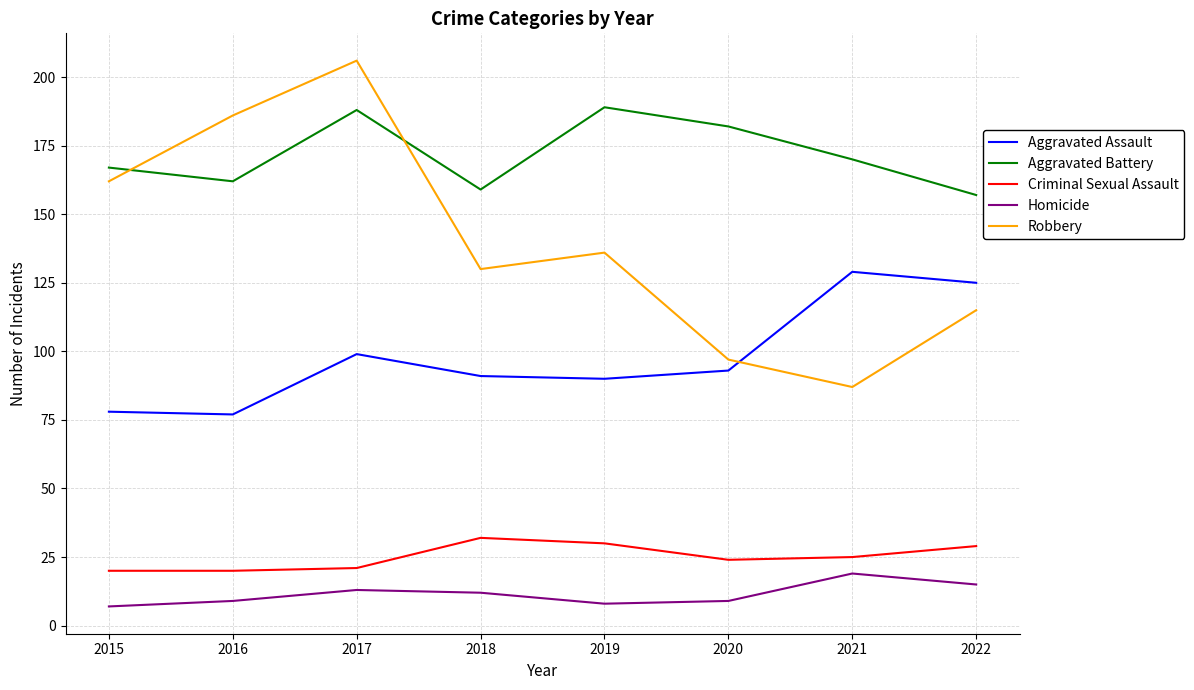

What is the minimum value for Homicide?

7